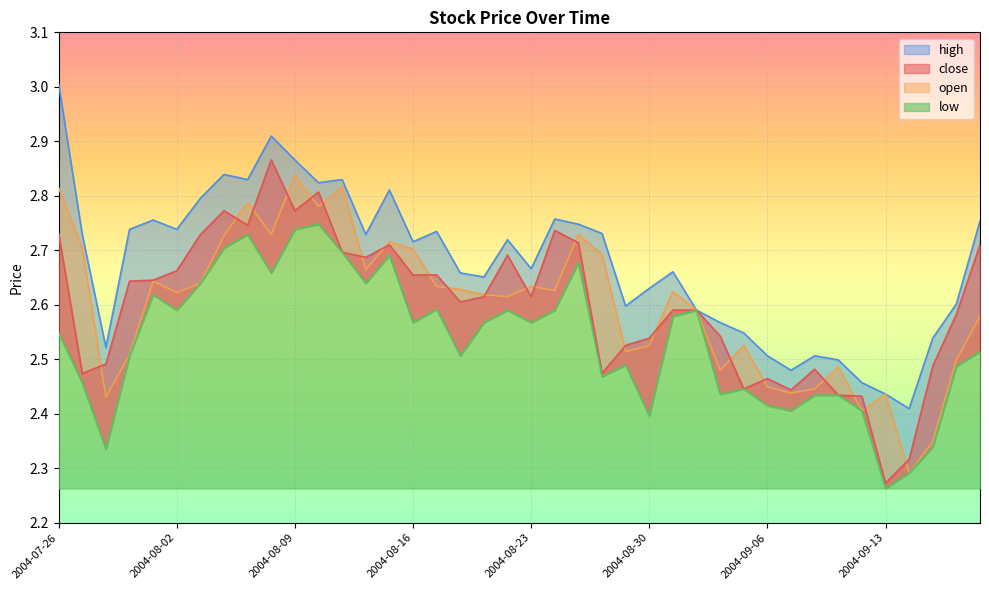

Is it true that low equals 2.4 at 2004-08-30?

True